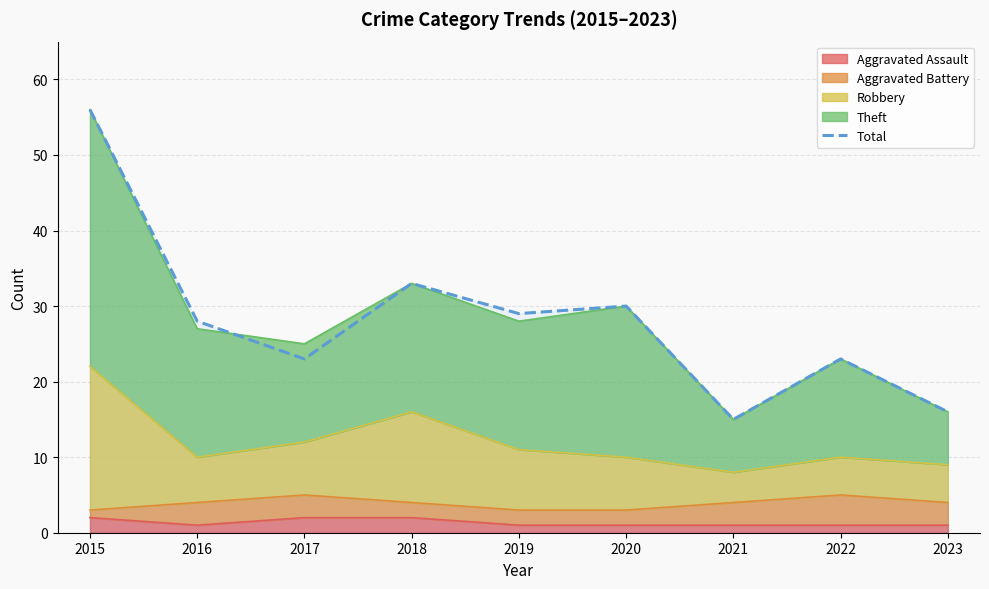

List the labels in order of value, smallest first.

2021, 2023, 2017, 2022, 2016, 2019, 2020, 2018, 2015